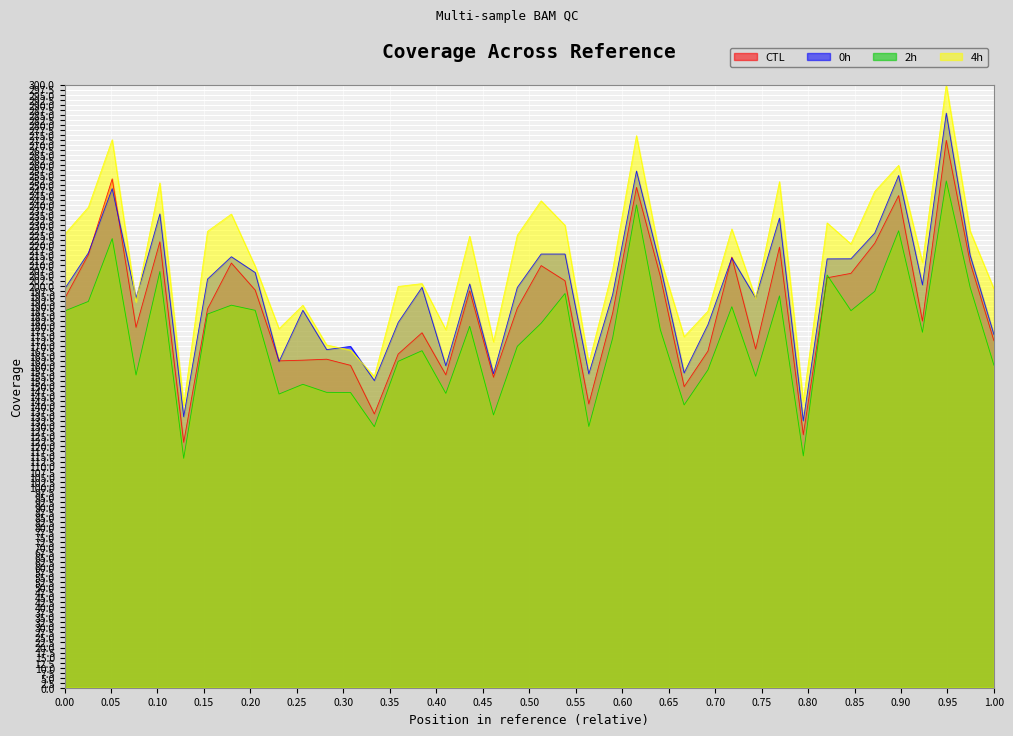

True or false: 4h and 2h cross at least once.

False